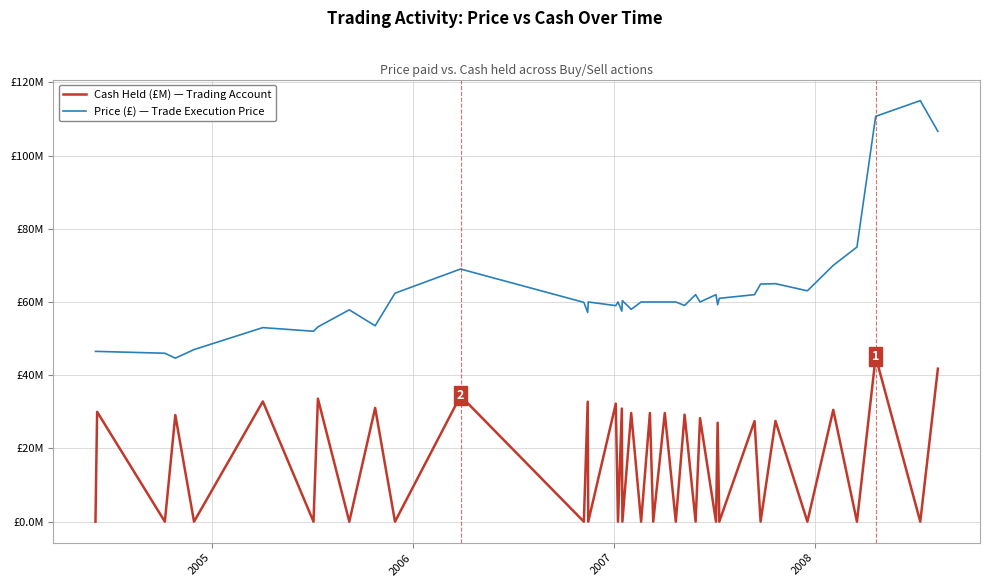

What are all the series names shown in the legend?

Cash Held (£M) — Trading Account, Price (£) — Trade Execution Price